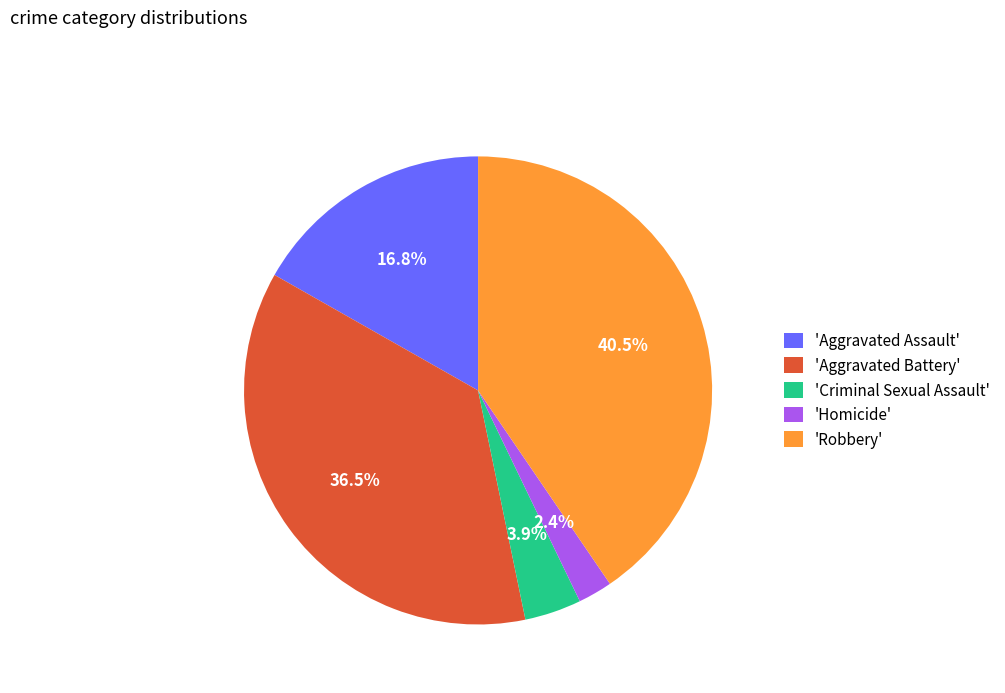

Combined, do 'Aggravated Battery' and 'Criminal Sexual Assault' account for over 50%?

No